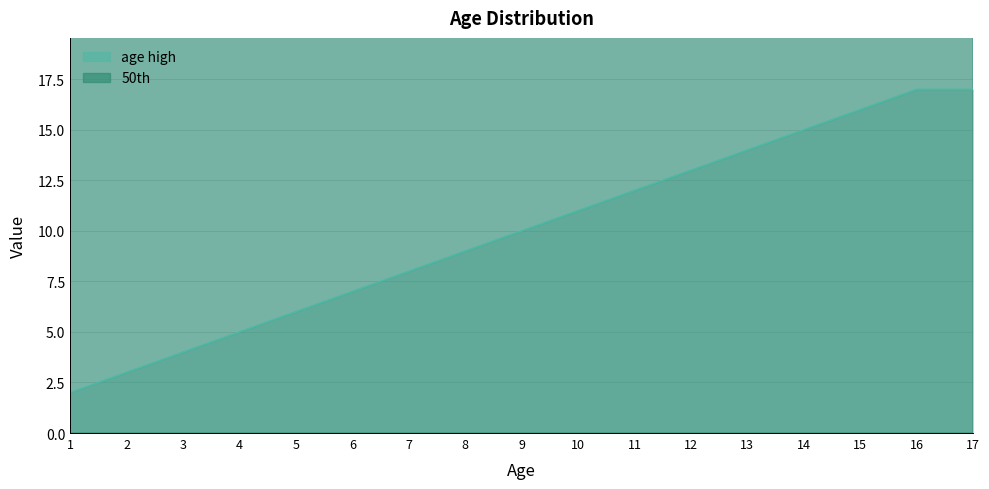

The age high series shows 8 at 4. True or false?

False